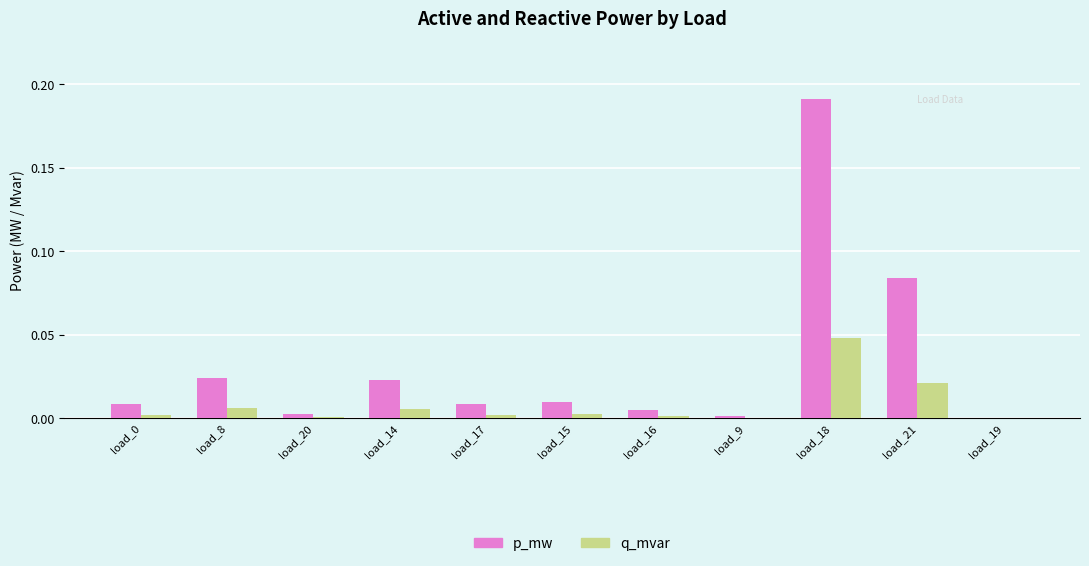

Is it true that q_mvar equals 0.0 at load_19?

True